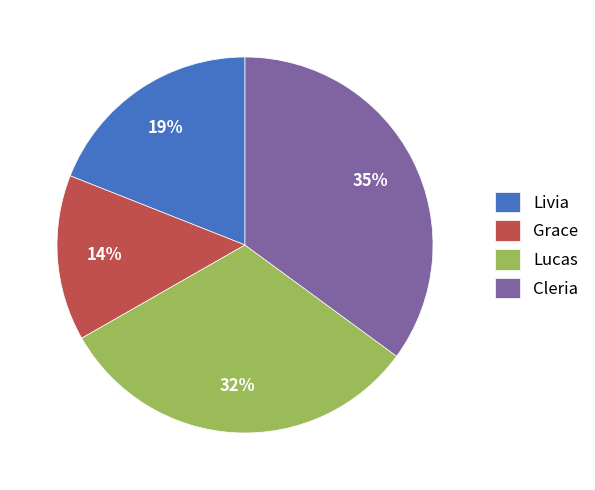

To the nearest percent, what is the difference between the largest and smallest slice percentages?

21%